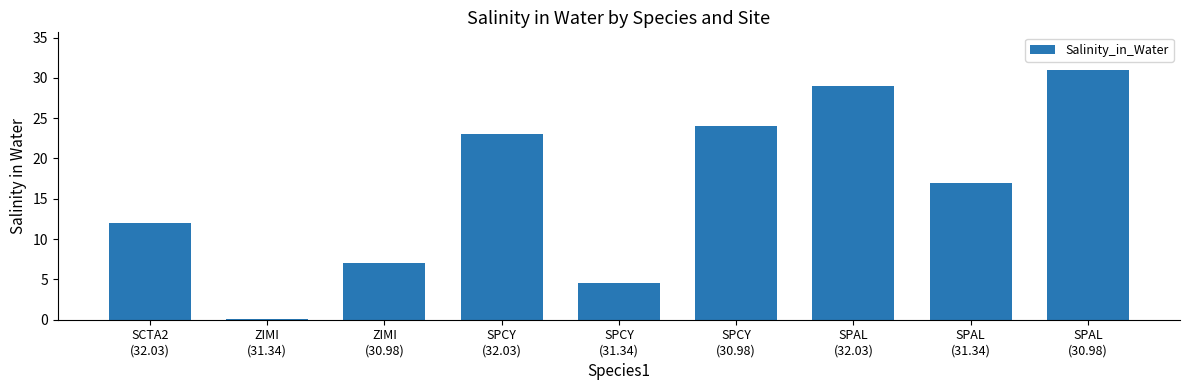

What is the greatest value displayed?

31.0